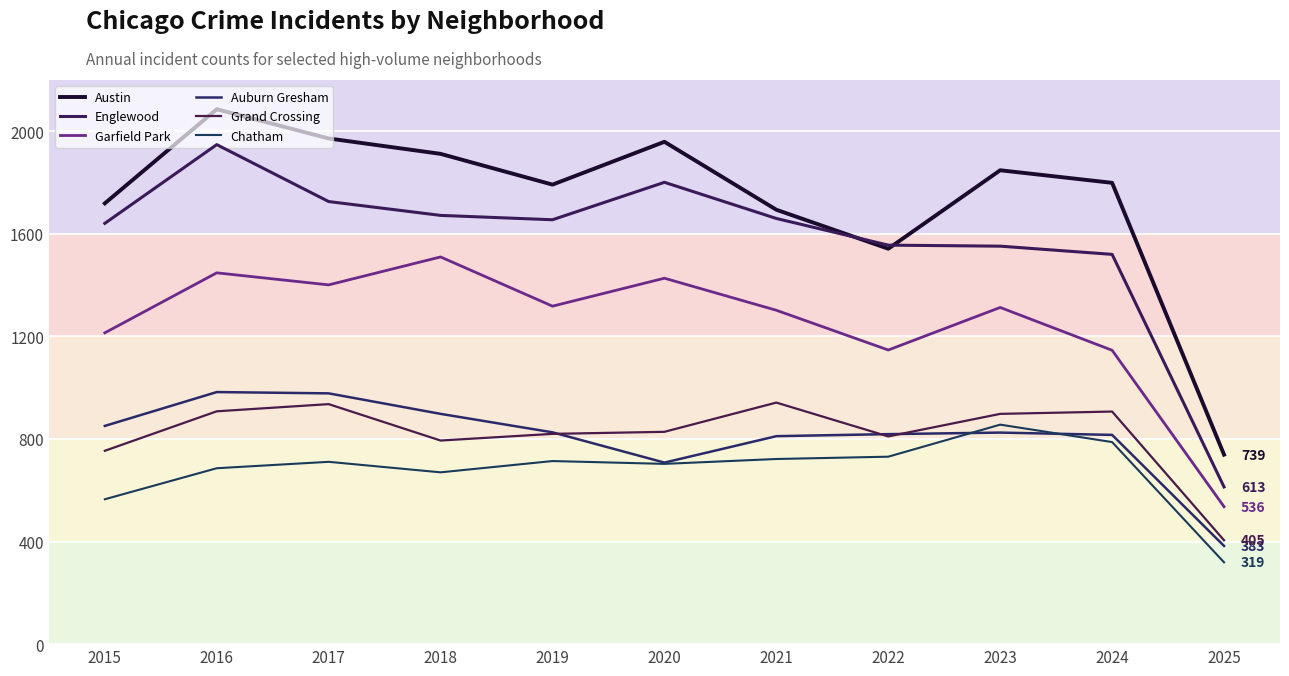

What is the total value across all series at 2024?

6976